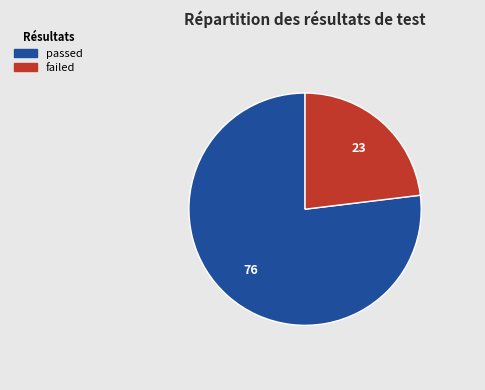

Is the sum of passed and failed greater than half?

Yes